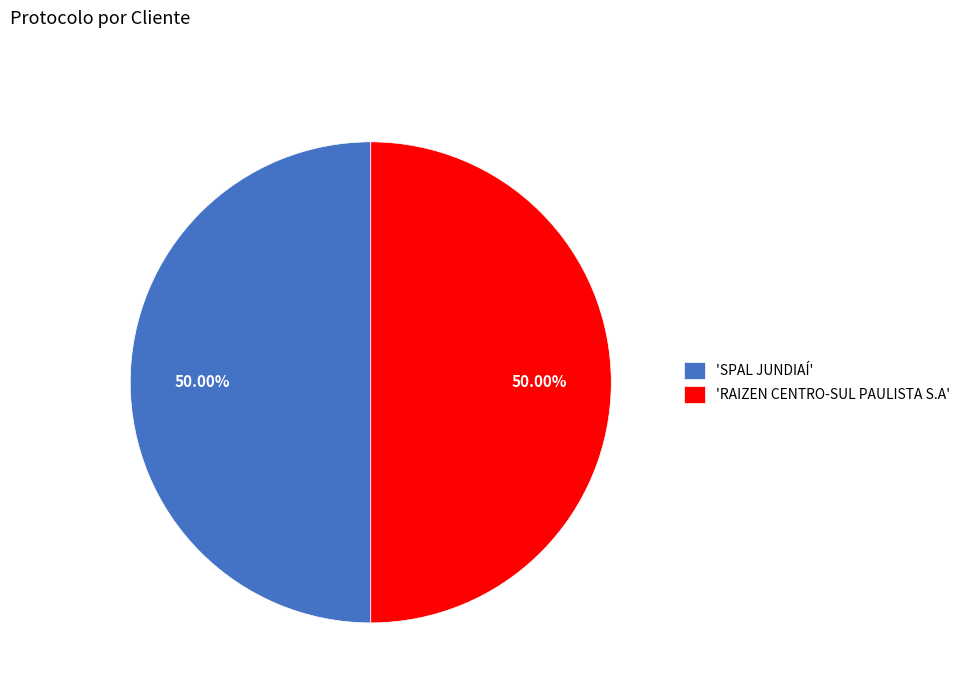

Combined, do 'RAIZEN CENTRO-SUL PAULISTA S.A' and 'SPAL JUNDIAÍ' account for over 50%?

Yes